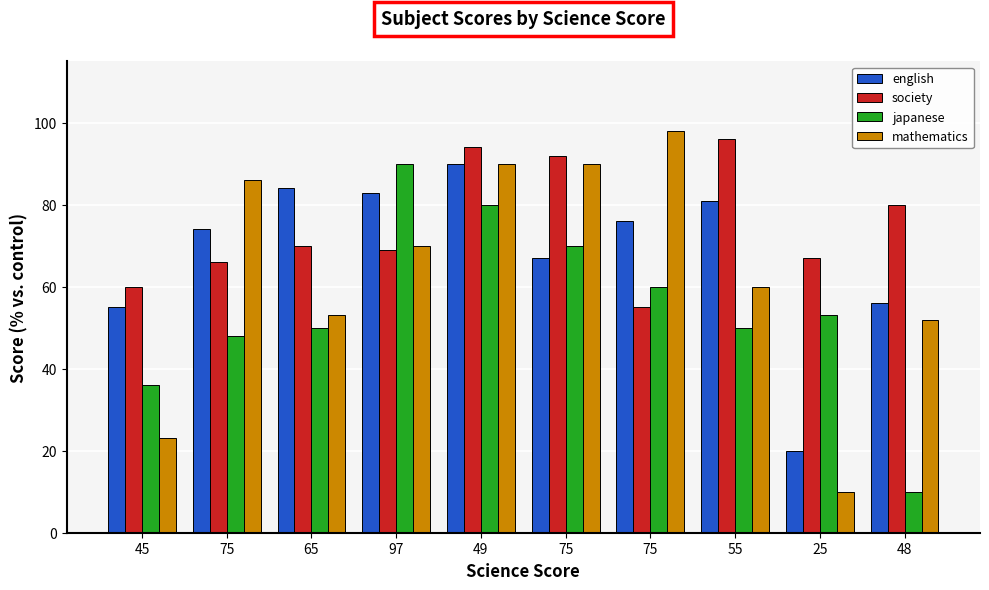

Are the bars horizontal?

No